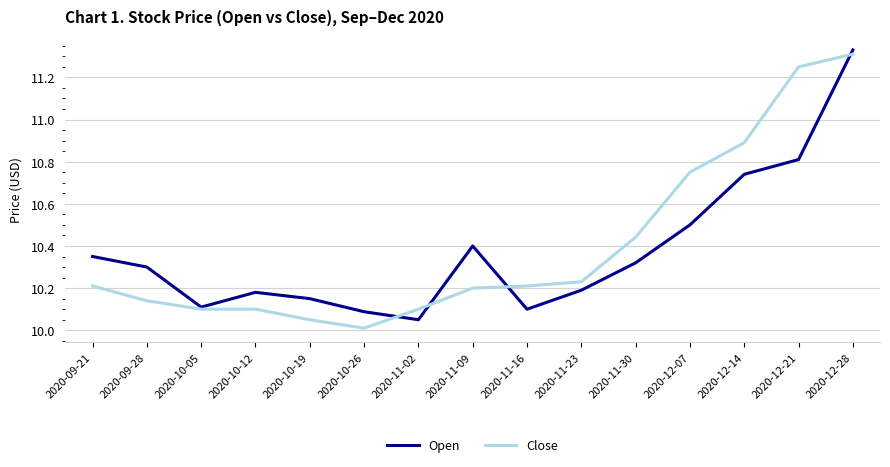

Which series changed the most between 2020-09-21 and 2020-12-07?

Close